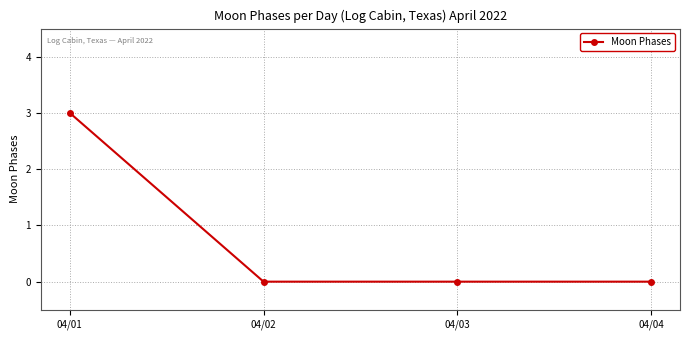

What is the value of the 1st point from the left?

3